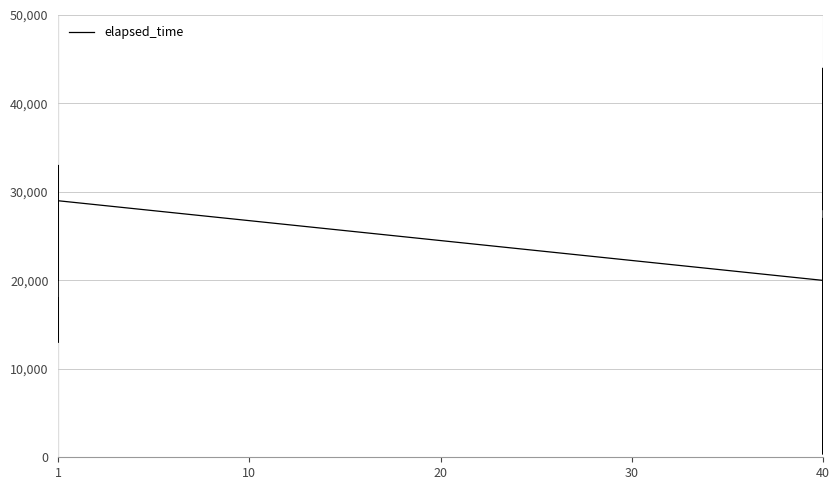

What is the maximum value shown in the chart?

44000